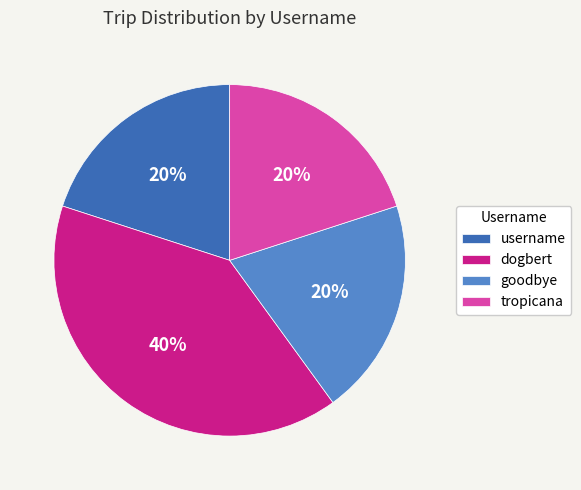

Approximately how many times larger is the value at username compared to dogbert?

0.5